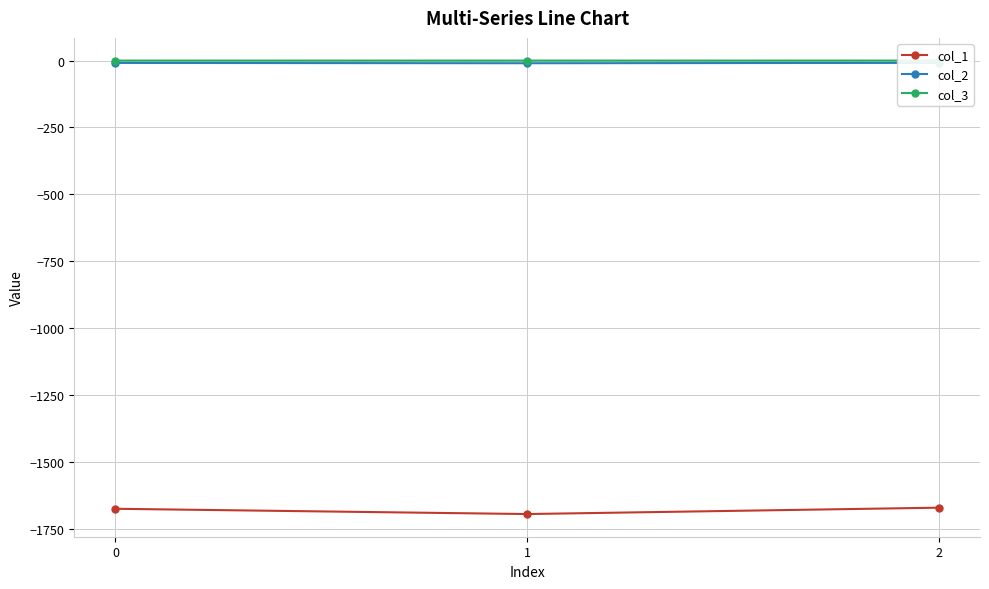

Which series has the largest range (max minus min)?

col_1